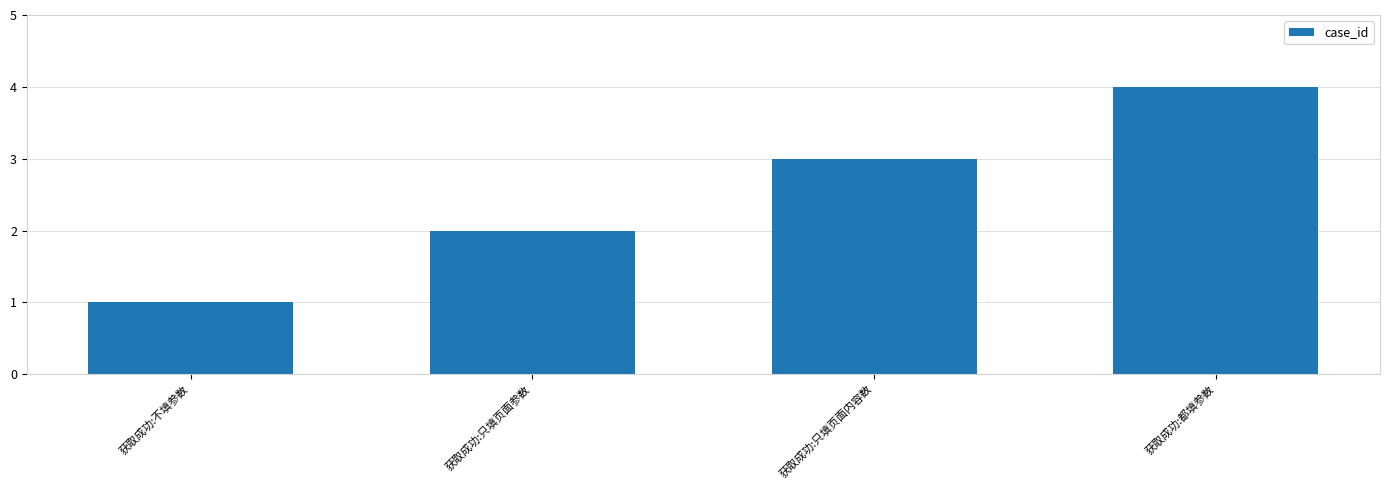

What is the difference between the maximum and minimum values?

3